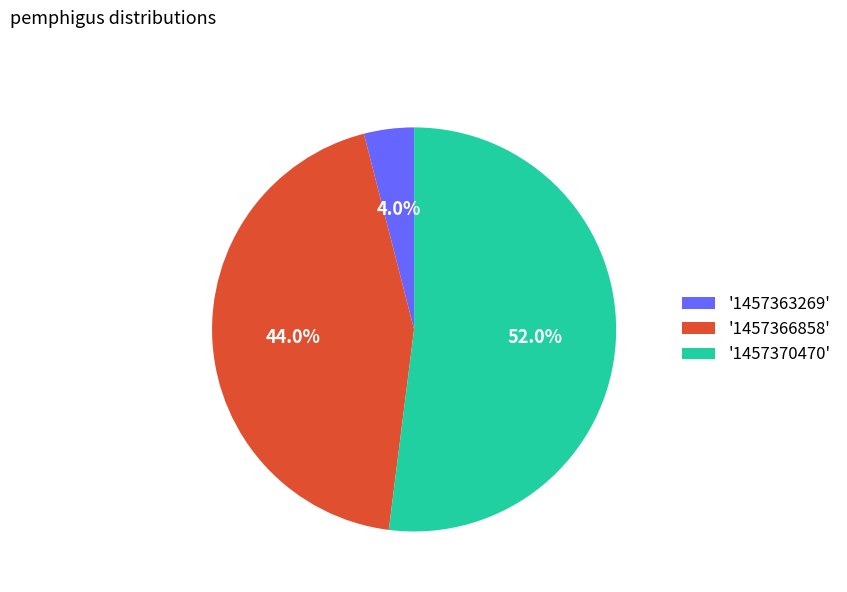

Count the number of slices in the pie.

3